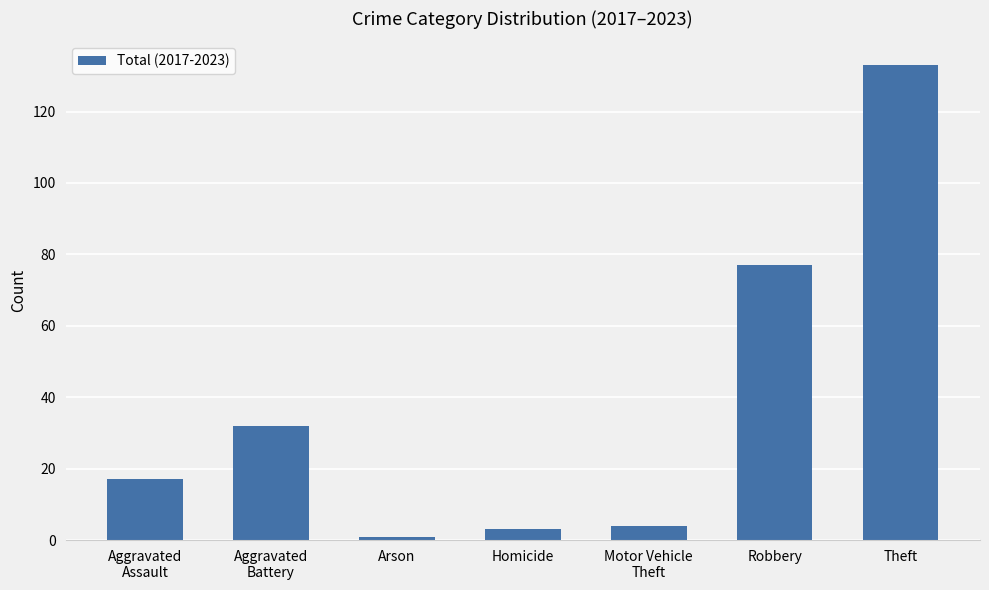

Where is the data nearest to the value 67?

Robbery